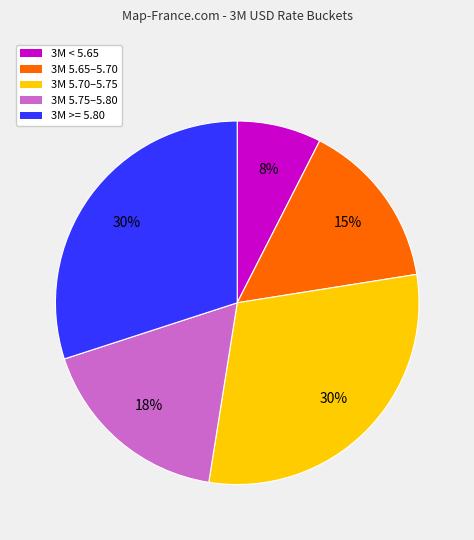

What is the smallest slice in the pie chart?

3M < 5.65